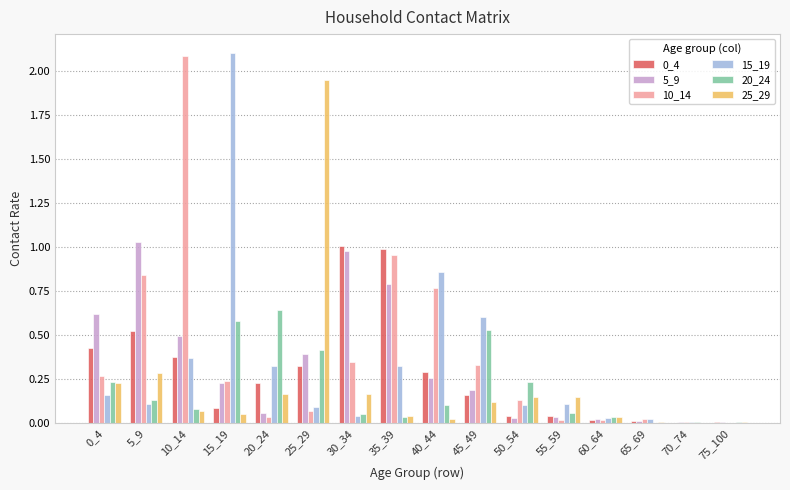

True or false: 10_14 has a value of 0.0 at 70_74.

True